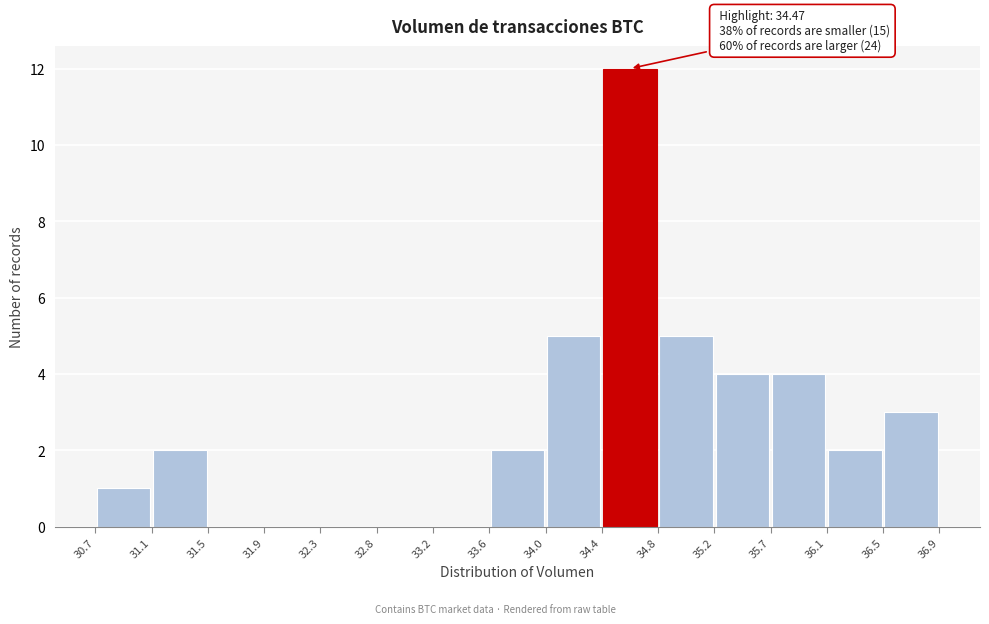

Over which range of the x-axis is the bar tallest?

34.4 to 34.8